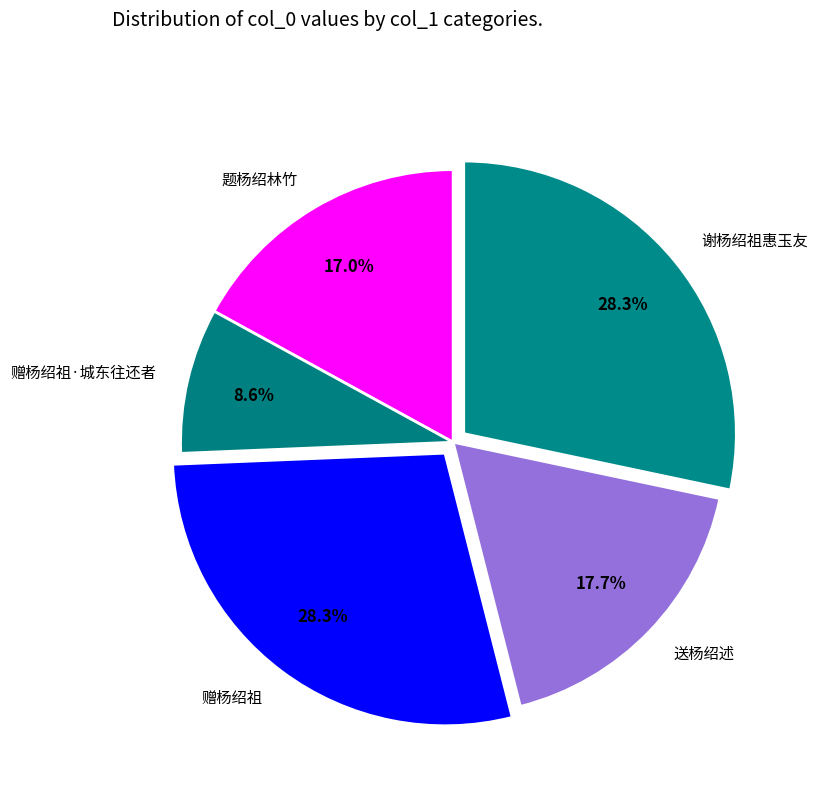

Does any single category account for the majority?

No